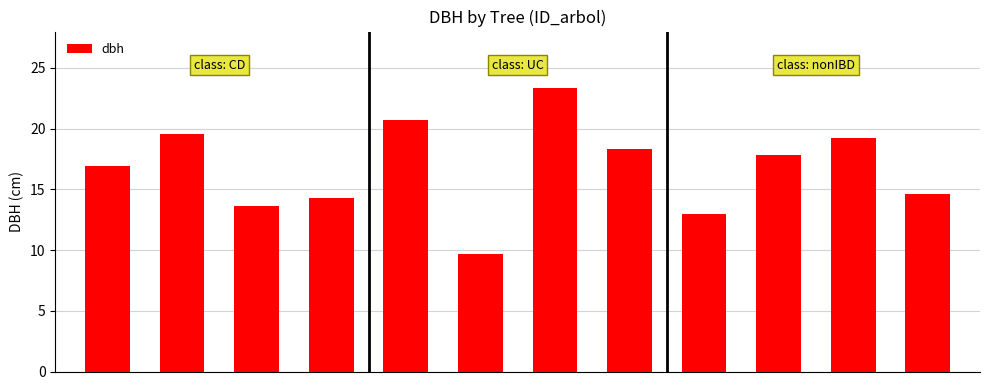

What is the greatest value displayed?

23.4